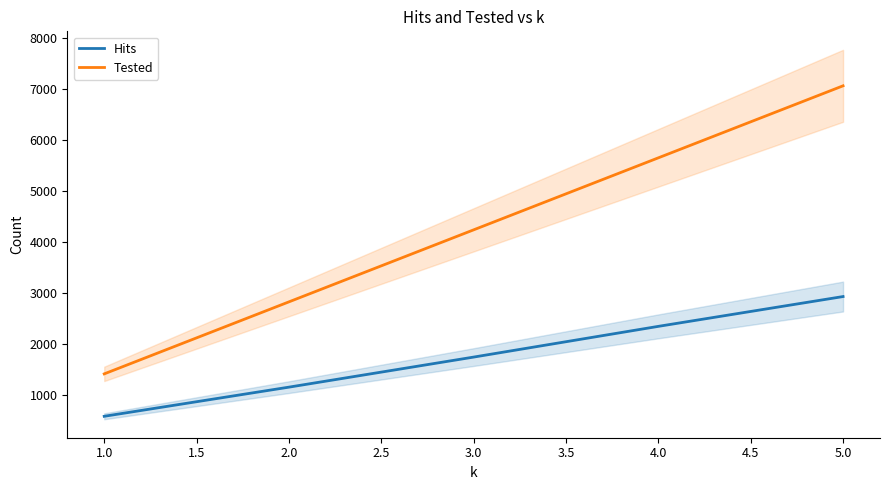

Which series has the largest total across all categories?

Tested